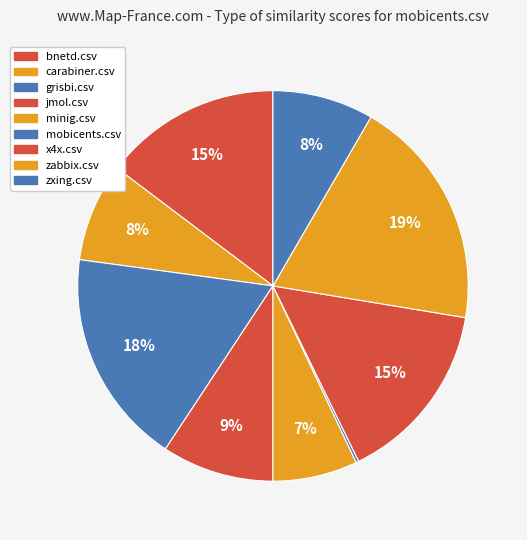

The minig.csv slice represents 2% of the pie. True or false?

False